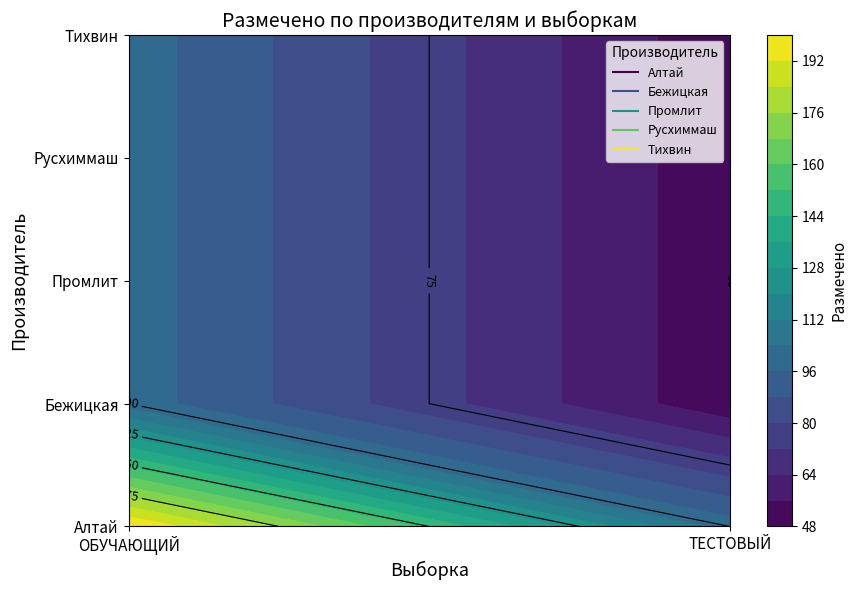

Rank the series by their maximum value, from lowest to highest.

Бежицкая, Промлит, Русхиммаш, Тихвин, Алтай